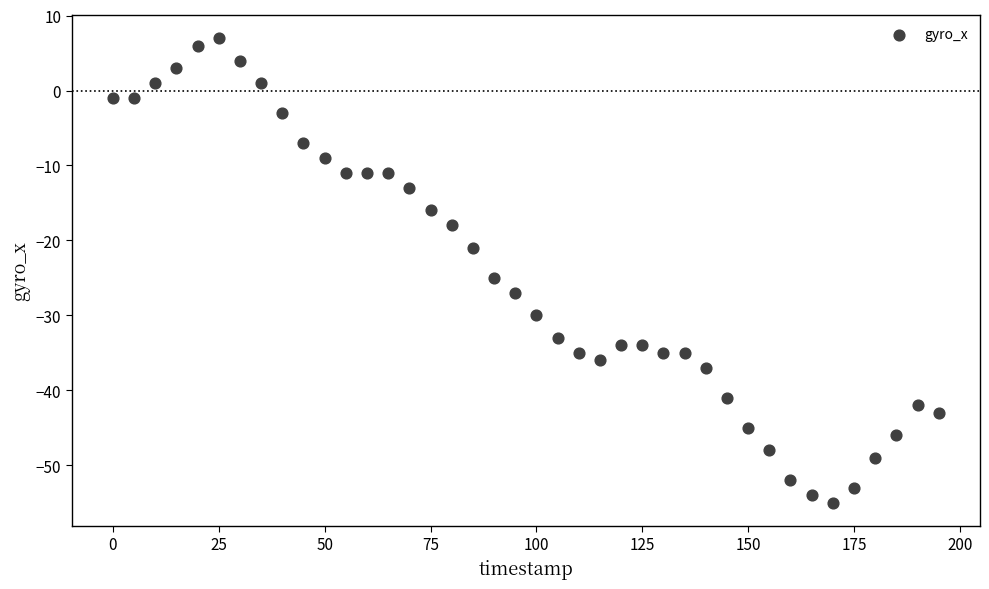

What Y value in the scatter plot is closest to -24?

-25